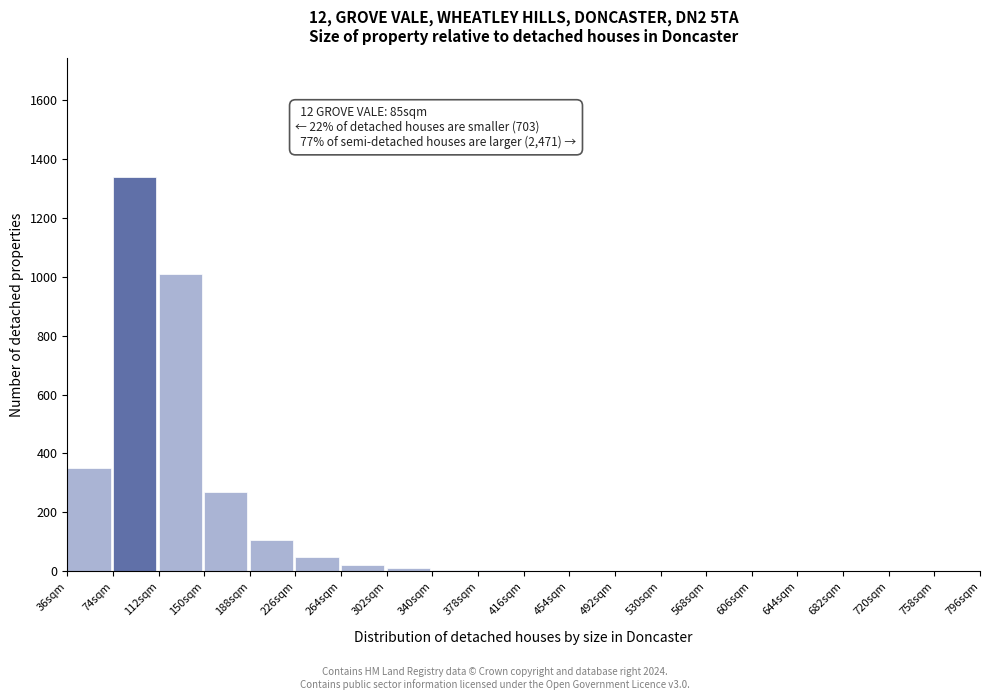

True or false: the data shows -580 at 758sqm.

False